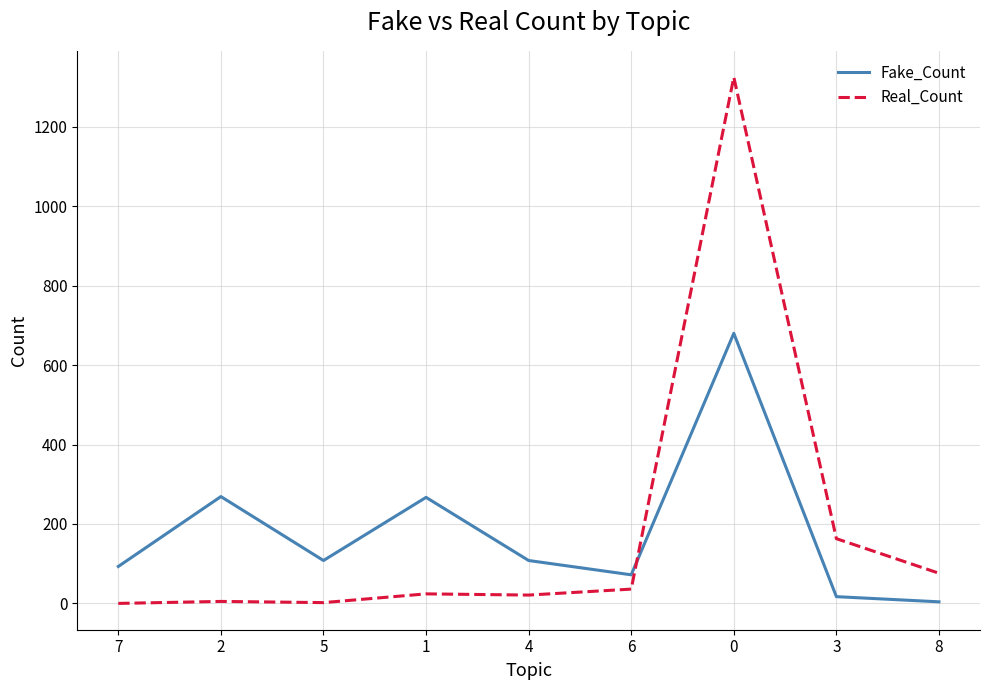

What is the difference between the maximum and minimum values in the Real_Count series?

1325